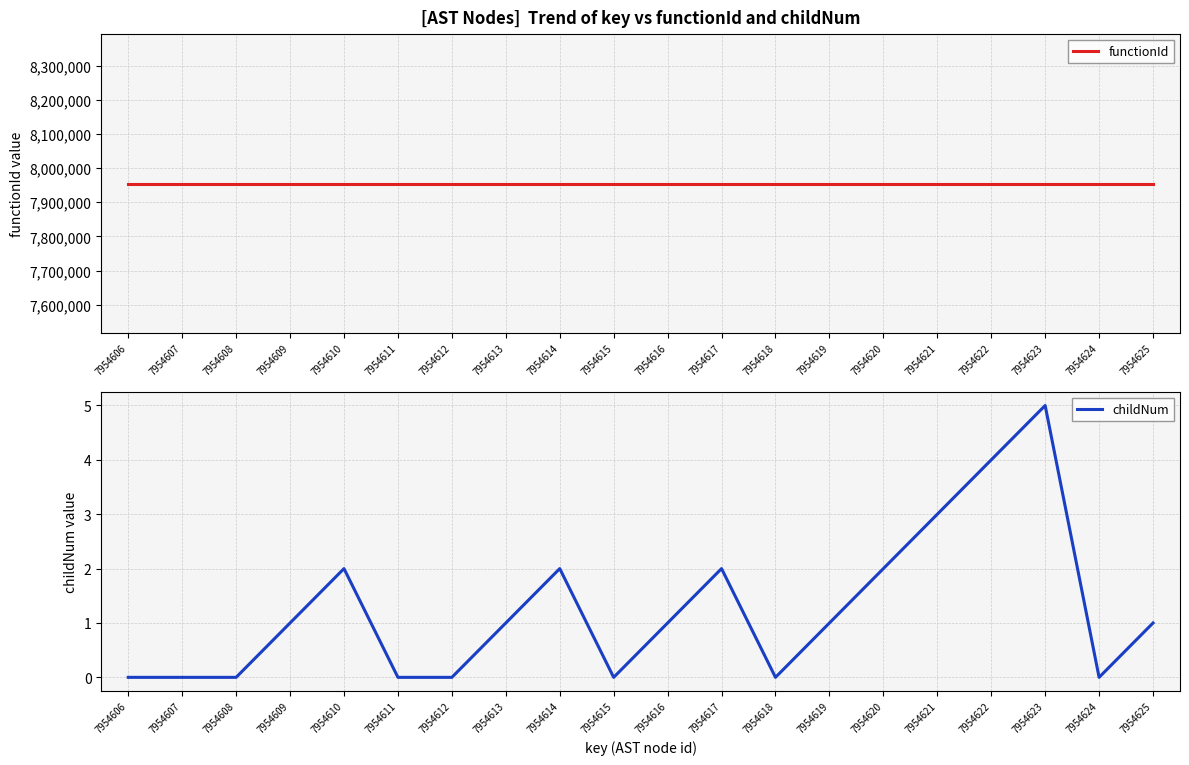

At how many categories does at least one series exceed 7017229?

20